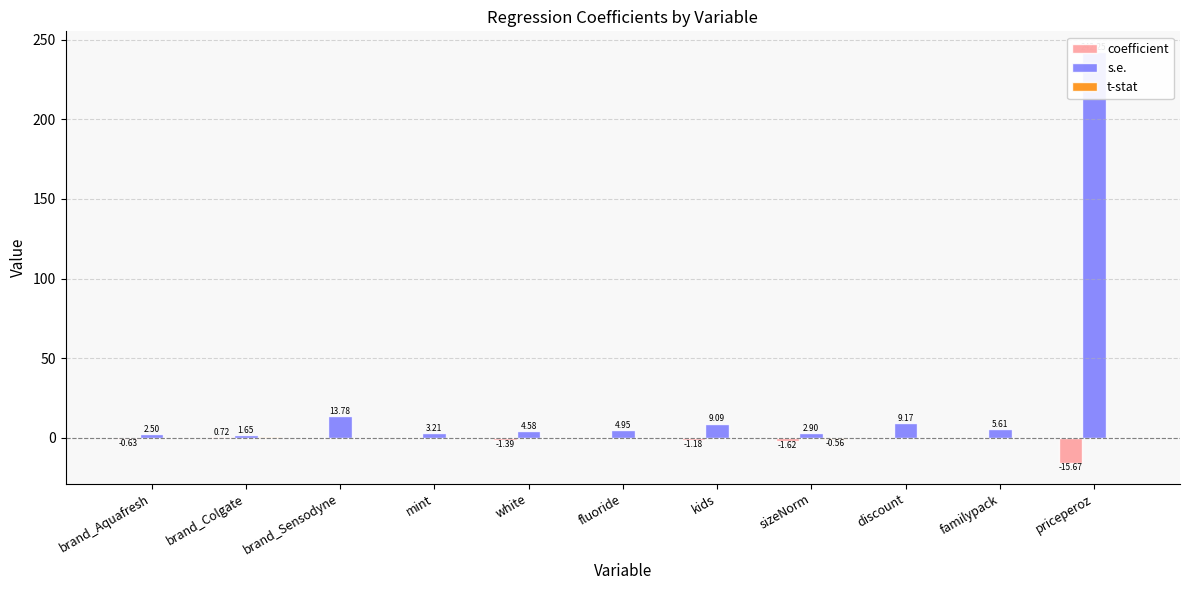

Which series has the largest range (max minus min)?

s.e.